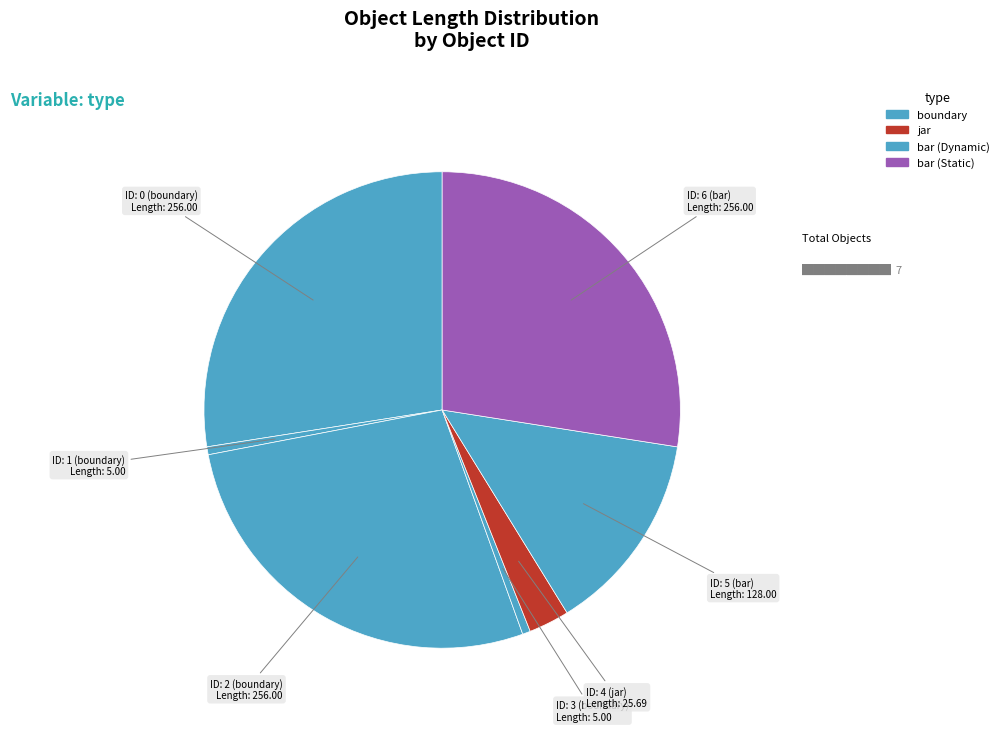

How many slices are in this pie chart?

7